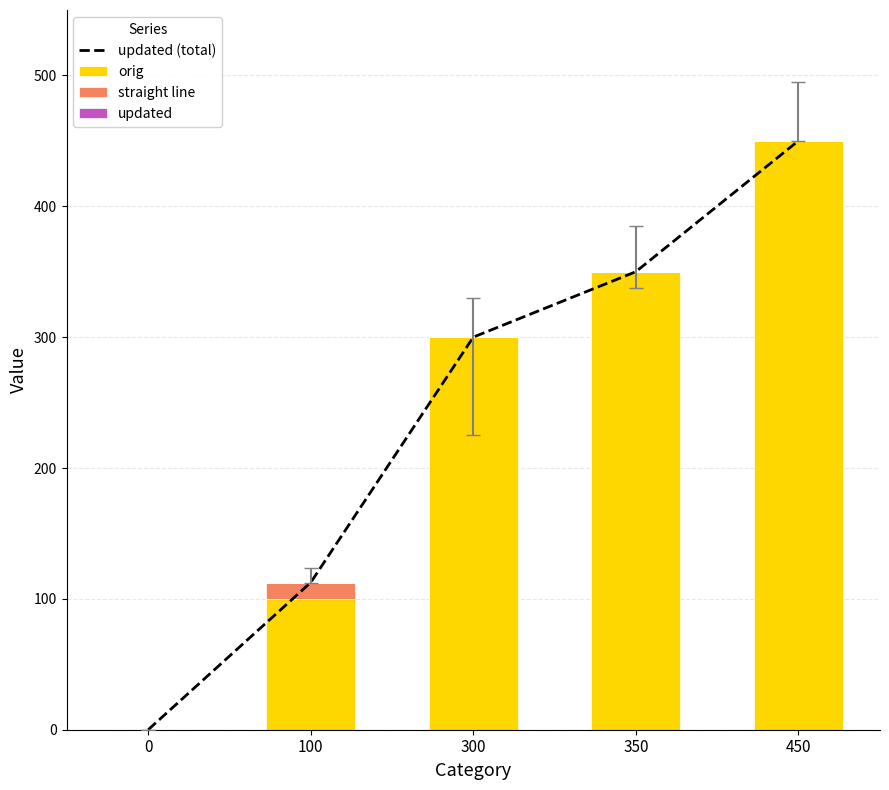

How many categories are shown in the chart?

5